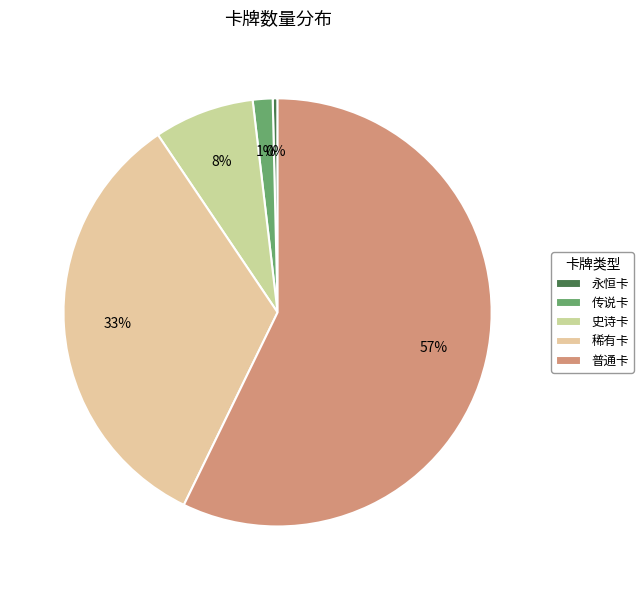

What is the change in value from 永恒卡 to 传说卡?

+3.4